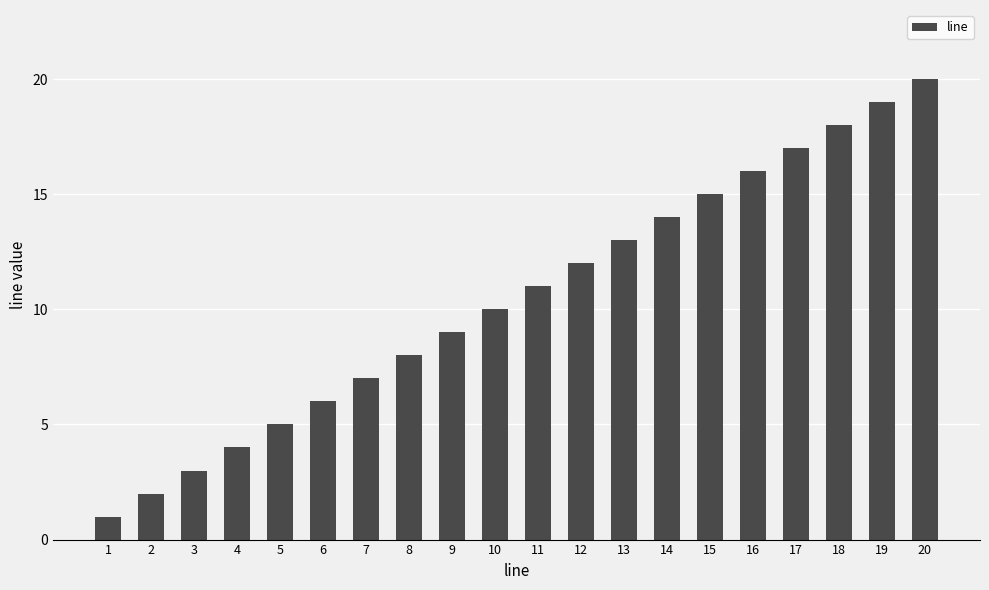

What is the value of the 8th bar from the left?

8